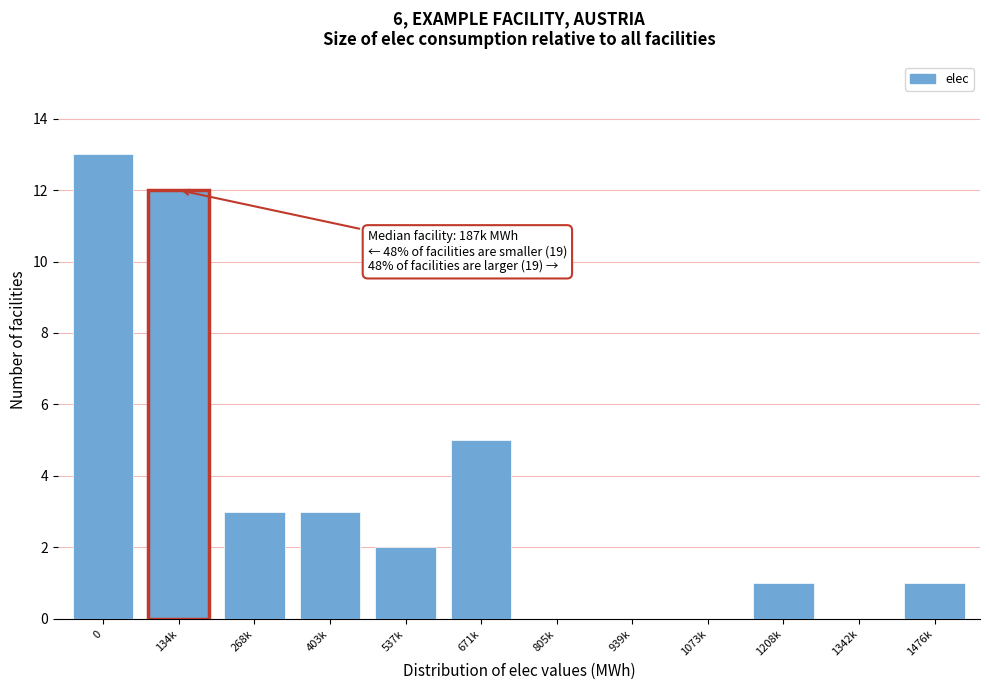

Reading left to right, list all the values displayed in this chart.

0=13	134k=12	268k=3	403k=3	537k=2	671k=5	805k=0	939k=0	1073k=0	1208k=1	1342k=0	1476k=1